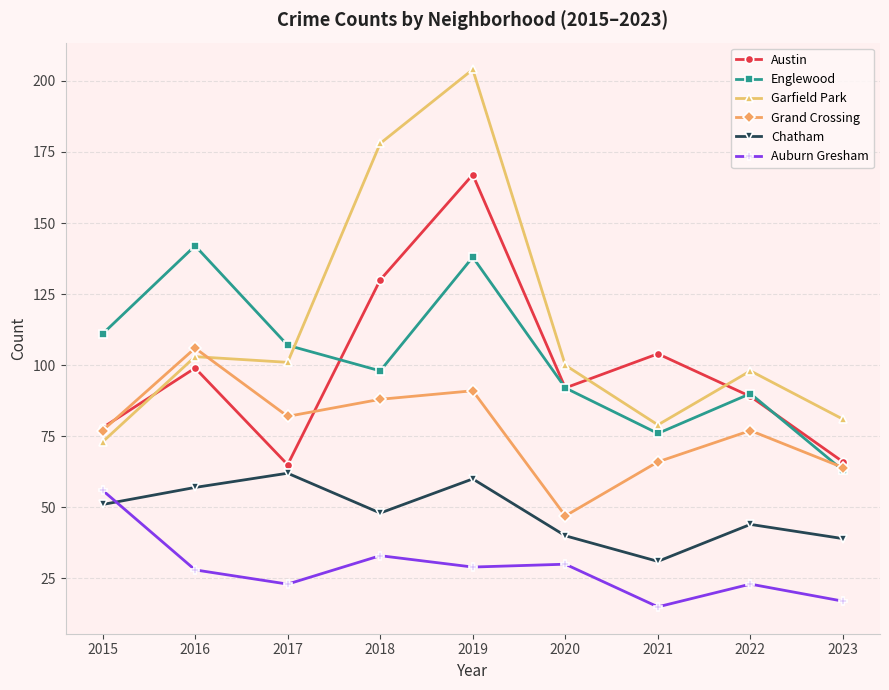

What is the difference between the highest and lowest values at 2019?

175